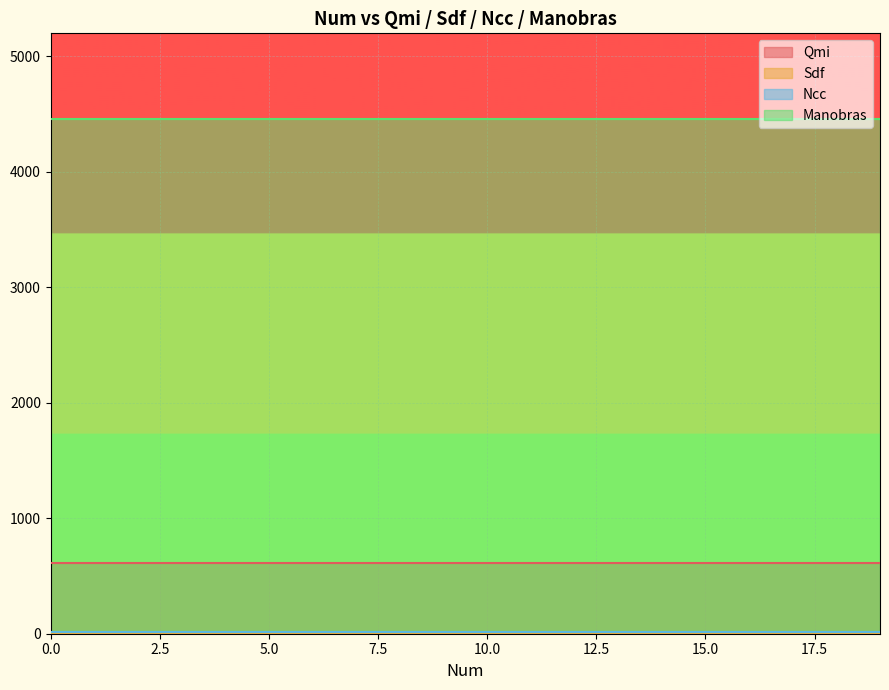

True or false: Sdf and Manobras cross at least once.

False